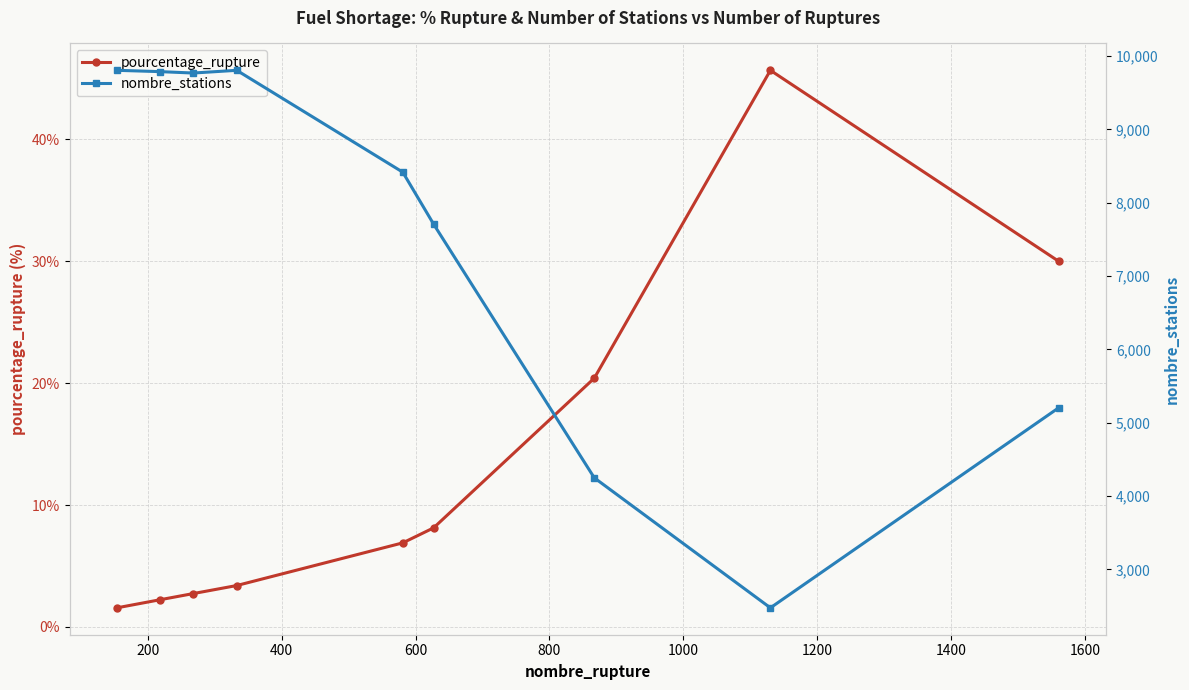

True or false: pourcentage_rupture has more than 0 points higher than both neighbors.

True